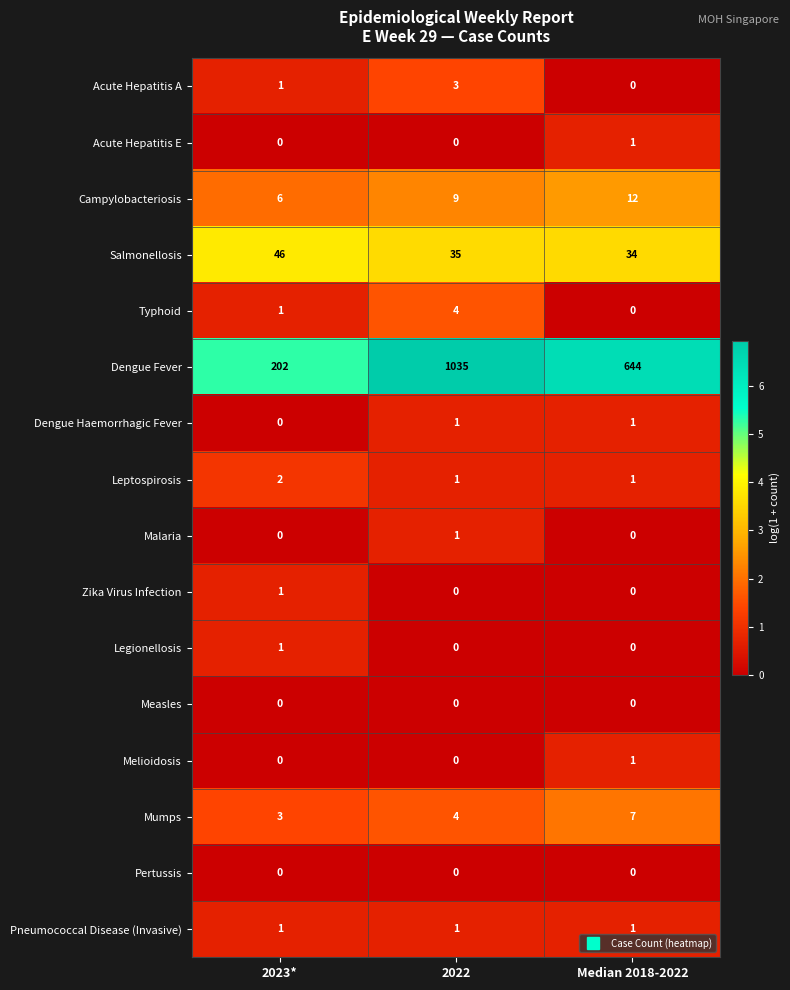

Which label corresponds to the largest value in the chart?

2022